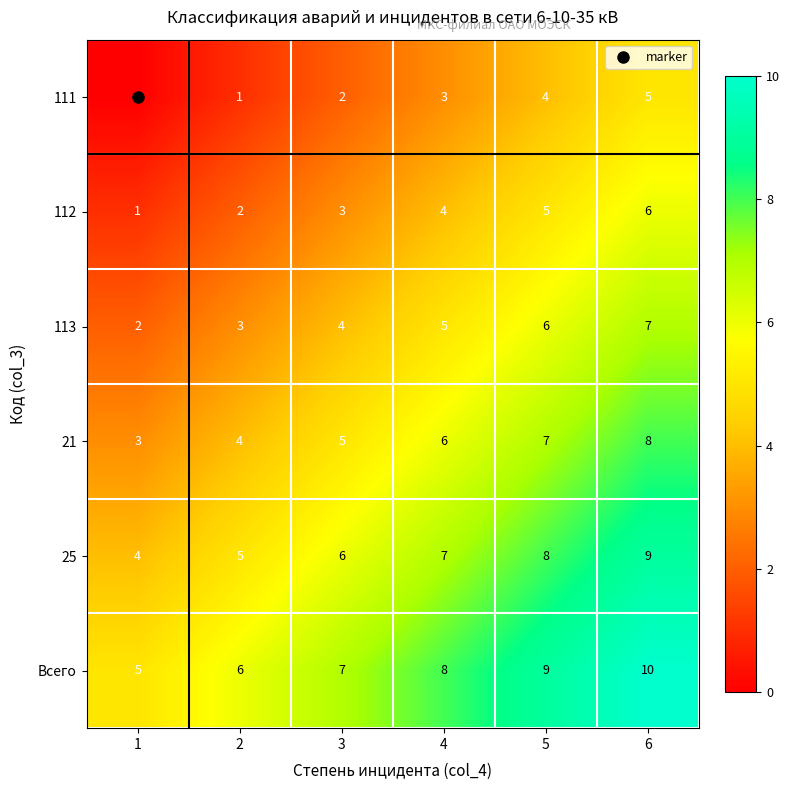

What is the difference between the second highest and minimum values in the 113 series?

4